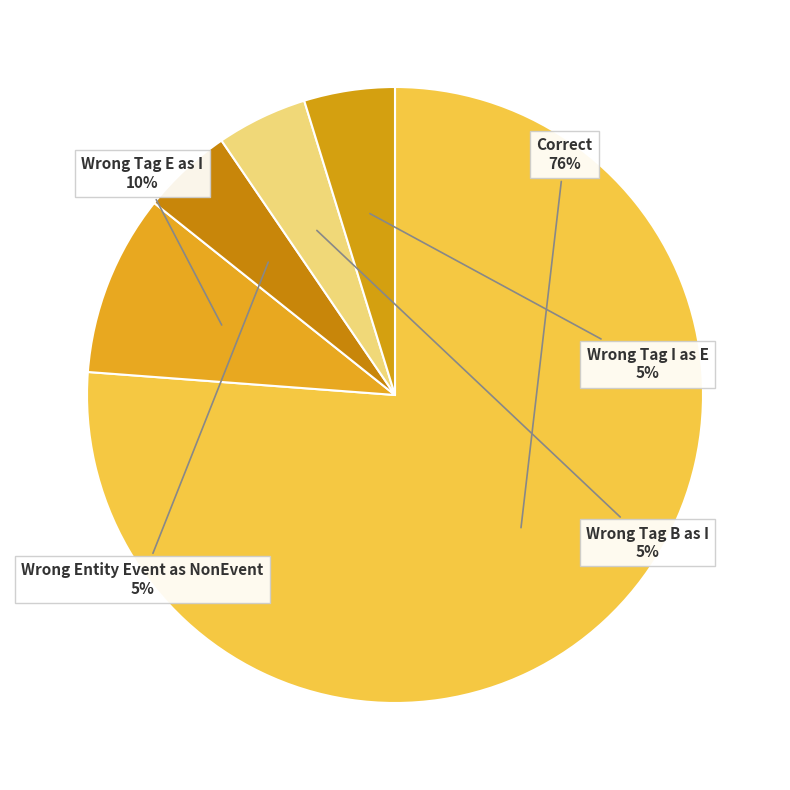

Count the number of slices in the pie.

5